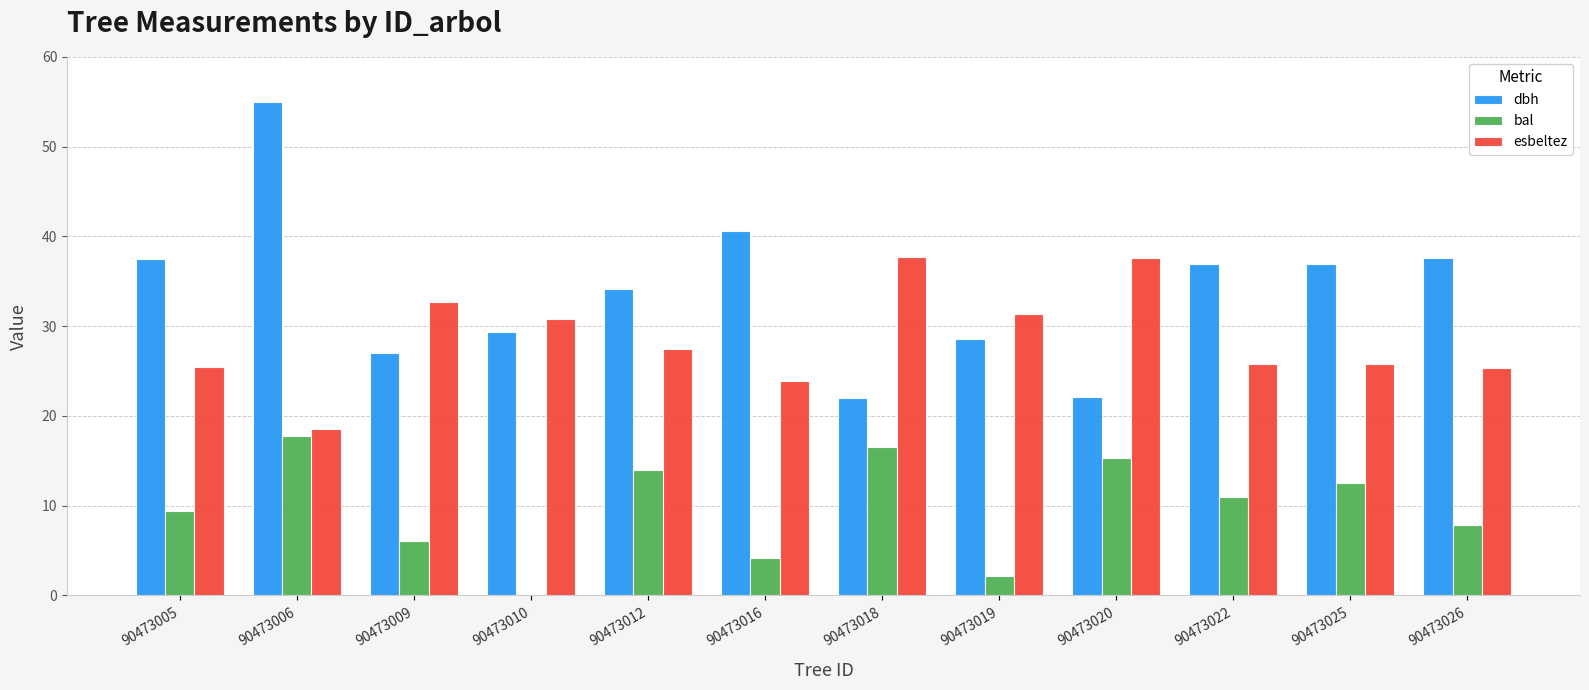

How many groups of bars are there?

12